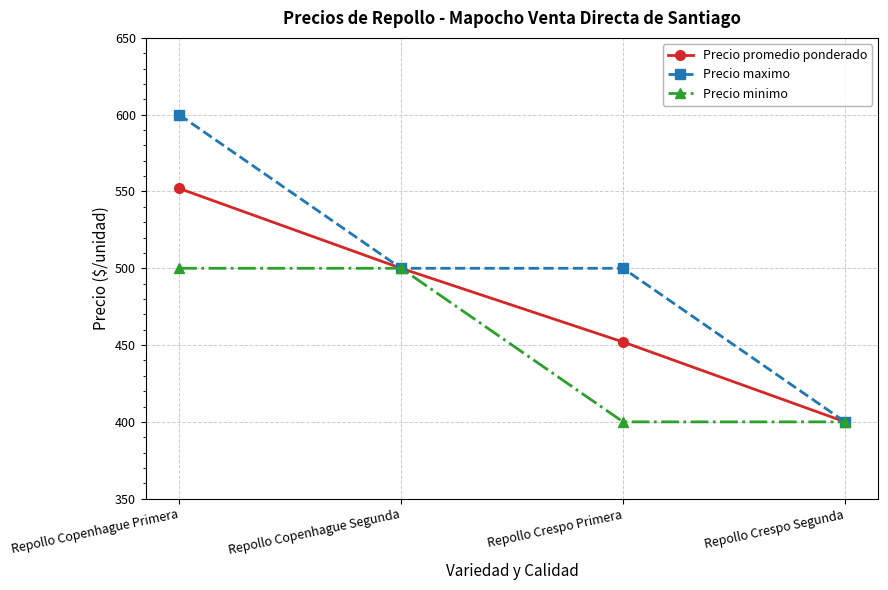

Is it true that Precio maximo equals 751 at Repollo Crespo Primera?

False